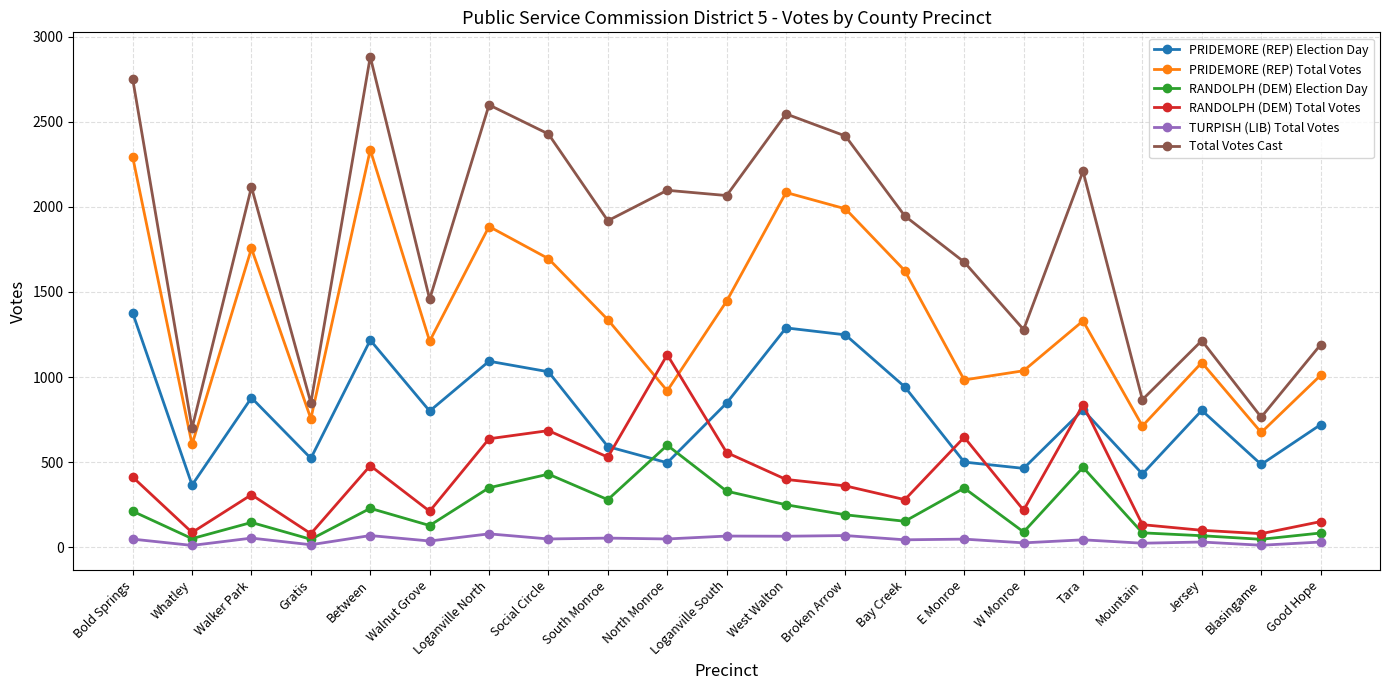

Where is the first local minimum for RANDOLPH (DEM) Total Votes?

Whatley